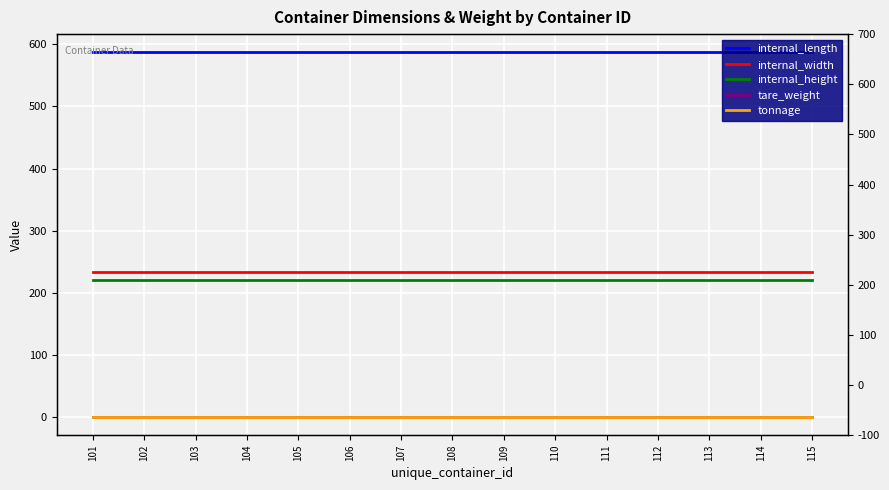

How many lines are shown in the chart?

5